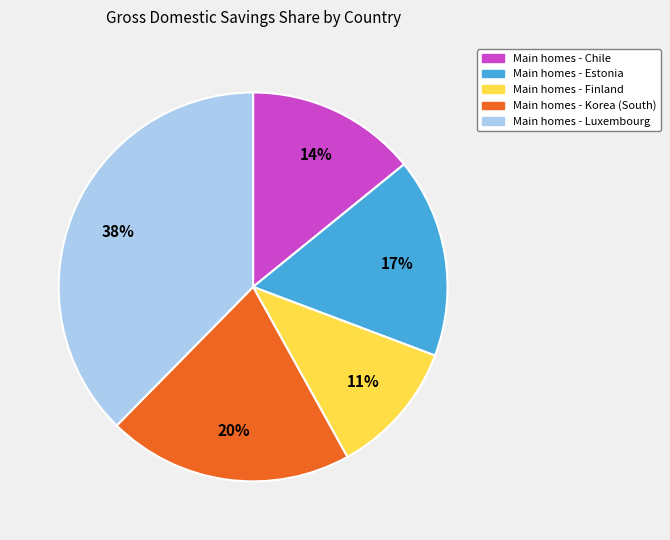

Is there any slice that represents more than half of the pie?

No